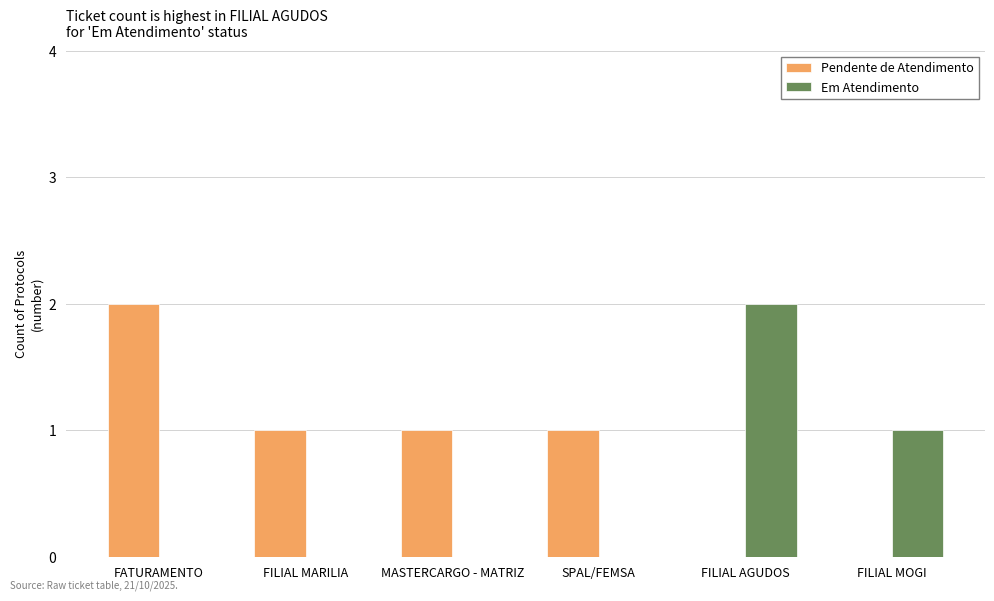

What is the spread (max minus min) of values at SPAL/FEMSA?

1